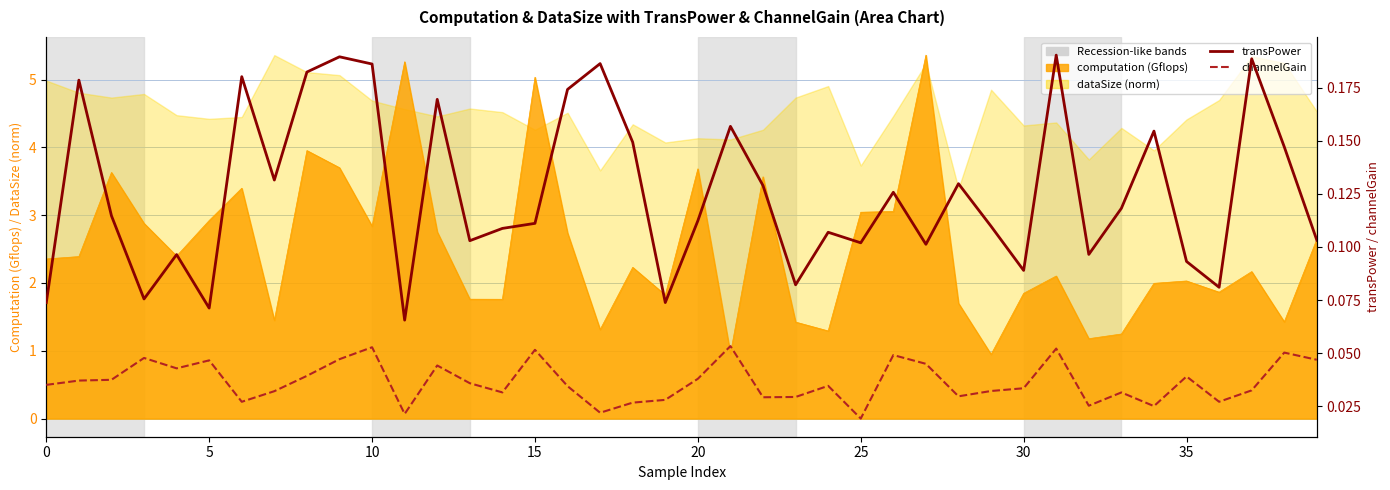

True or false: transPower and channelGain intersect in this chart.

False